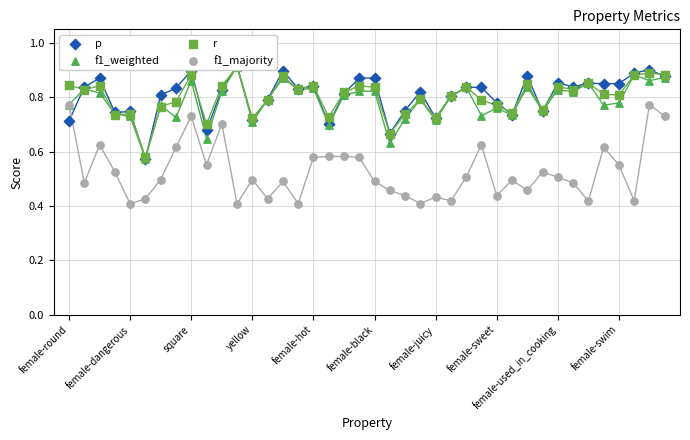

Which series has the largest total across all categories?

p